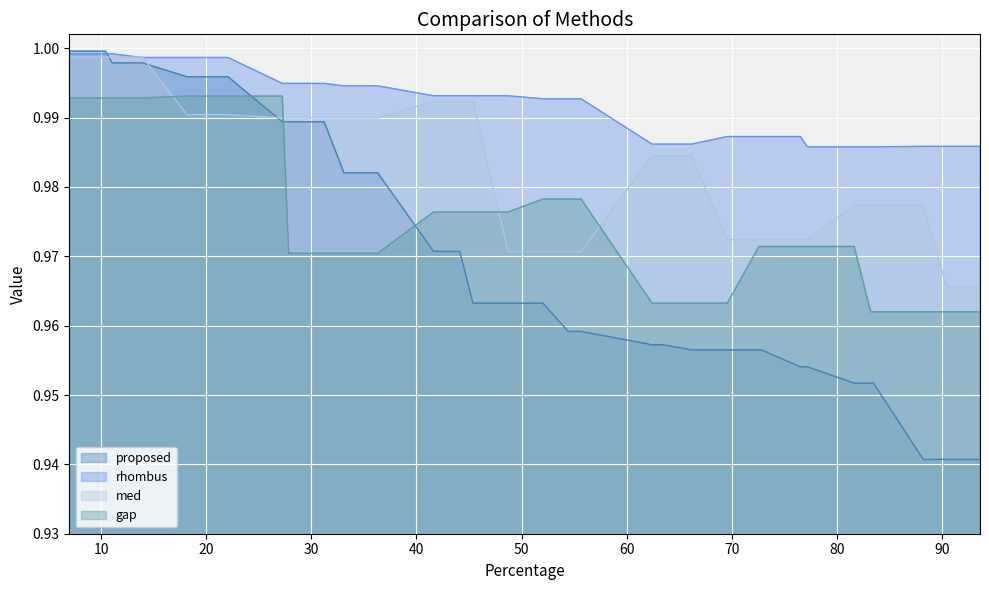

List the series in order of their peak value, highest first.

proposed, rhombus, med, gap